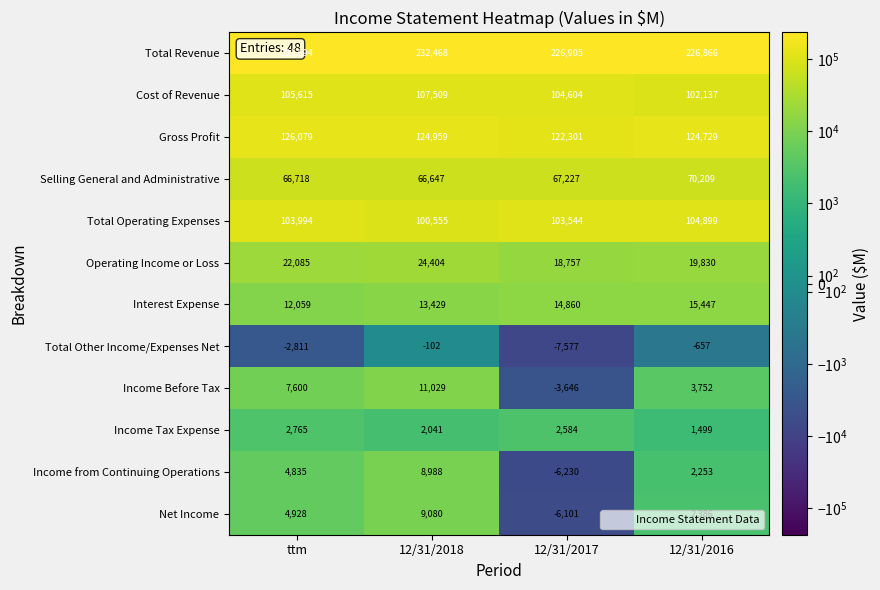

What is the maximum value shown in the chart?

232468